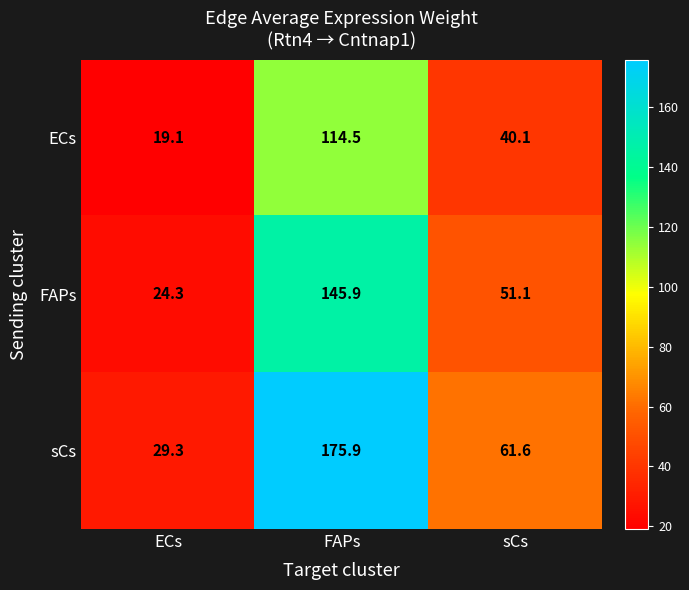

The value of FAPs at sCs is 88.2. True or false?

False